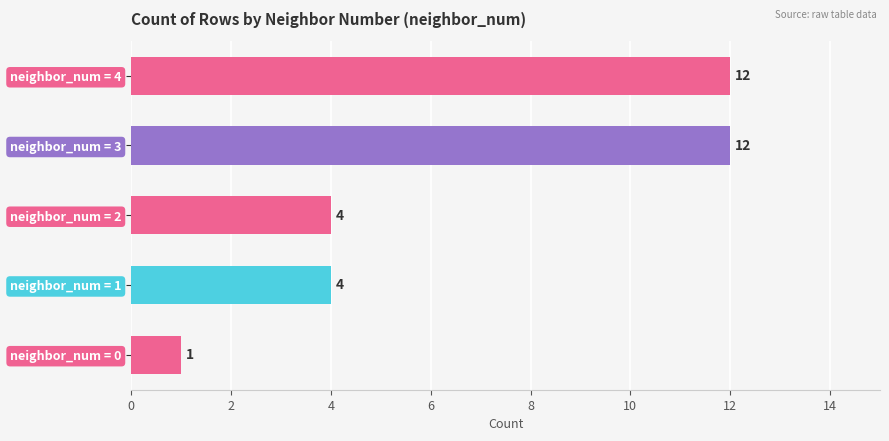

Reading bottom to top, what are all the values shown in this chart?

neighbor_num = 0=1	neighbor_num = 1=4	neighbor_num = 2=4	neighbor_num = 3=12	neighbor_num = 4=12